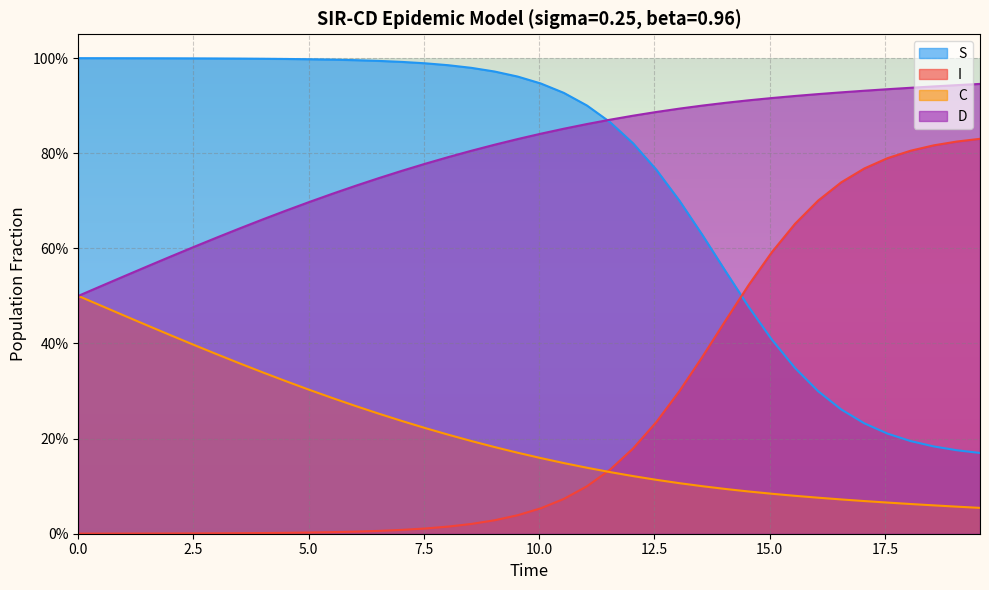

How many lines are shown in the chart?

4